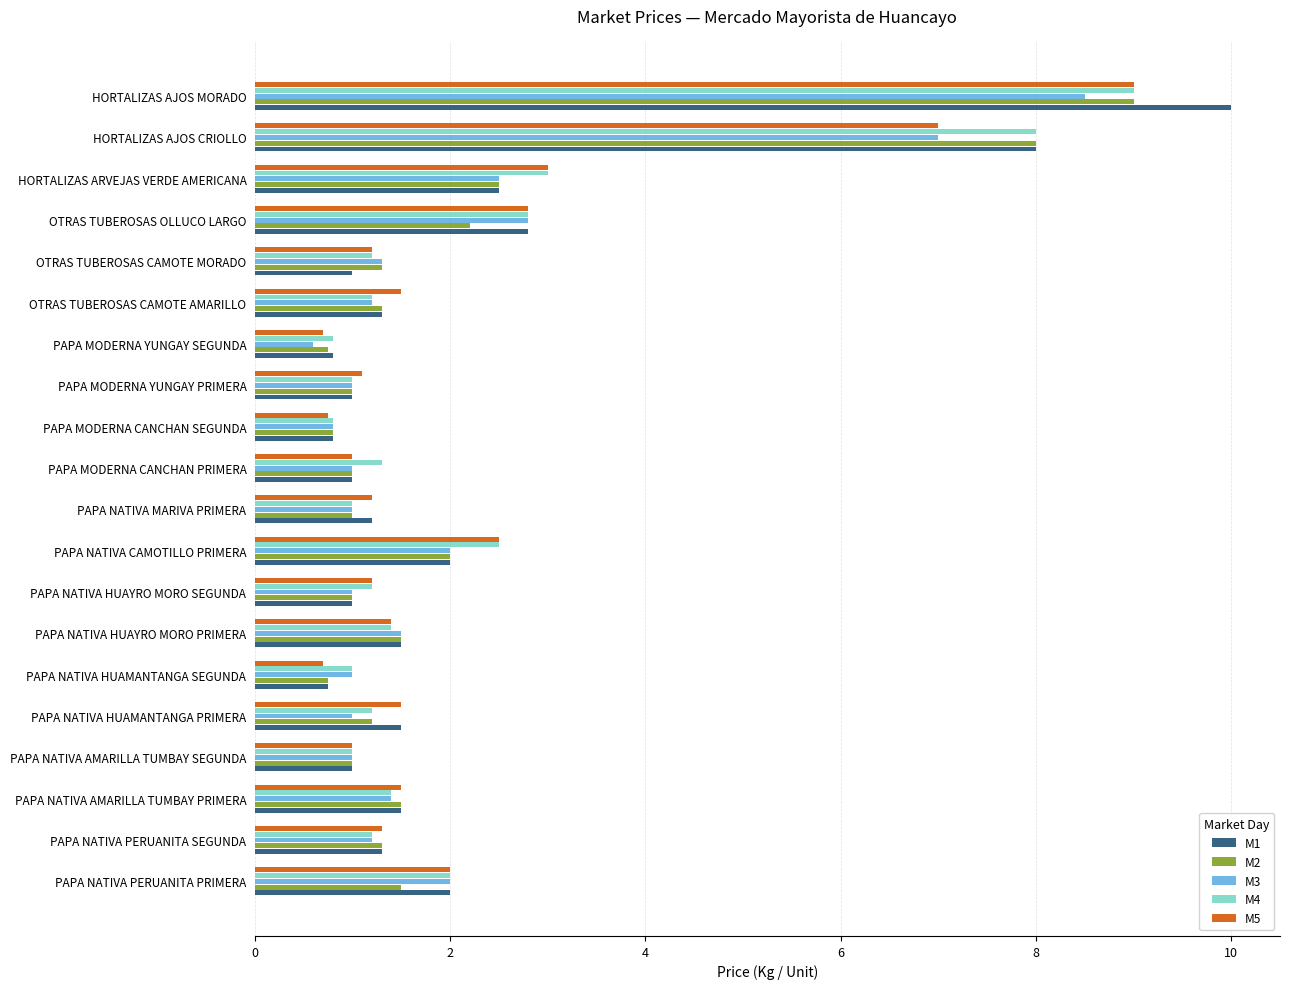

How many data points does each series have?

20